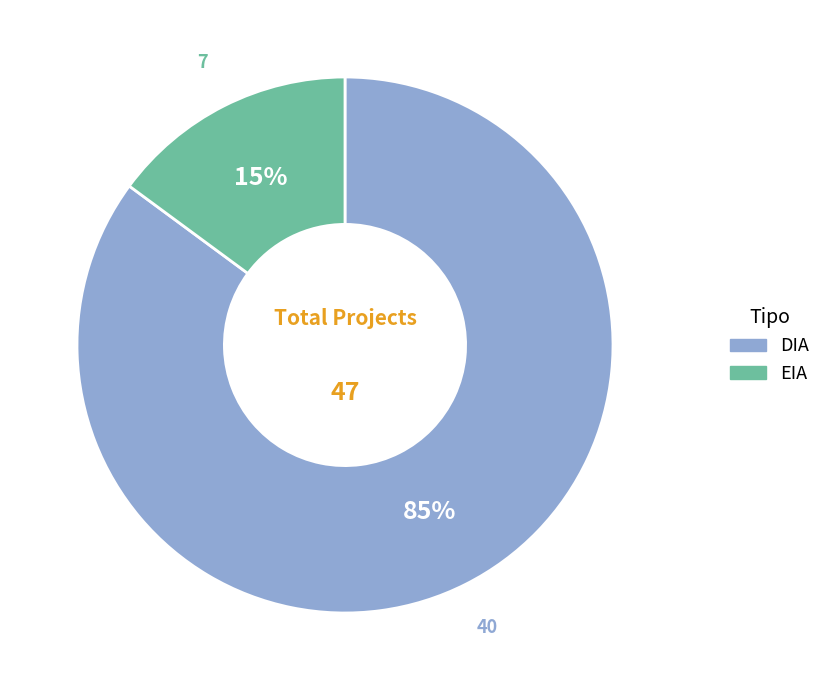

To the nearest percent, what is the difference between the EIA and DIA slice percentages?

70%